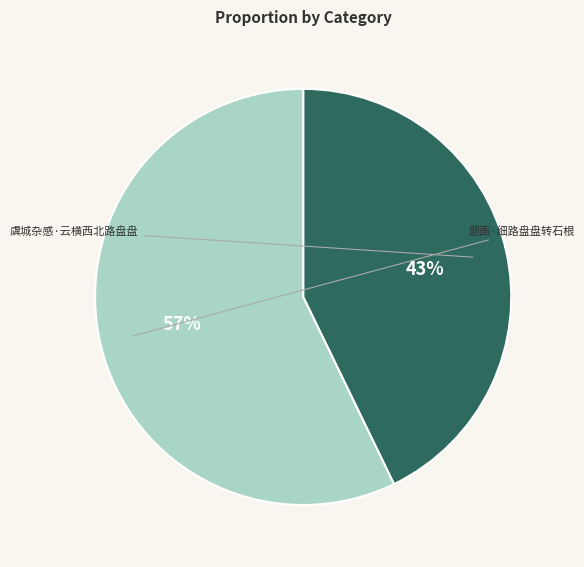

Count the number of slices in the pie.

2